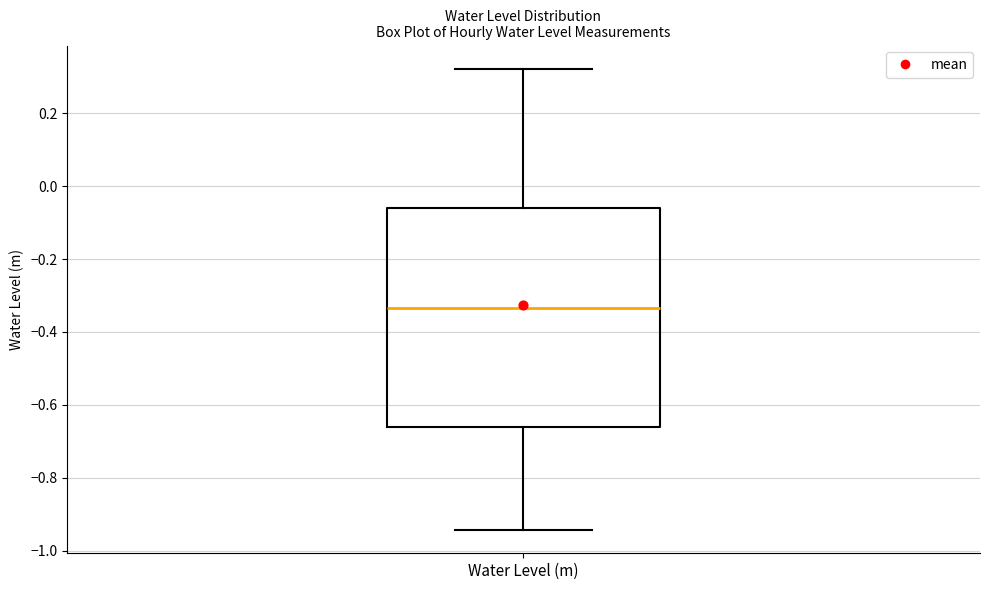

Transcribe this box plot: give where the median line is, the range the box spans, and where the two whiskers end, as read against the y-axis. The values are not printed on the chart, so give them approximately, as read against the axis.

median -0.34, box -0.66 to -0.06, whiskers -0.94 to 0.32